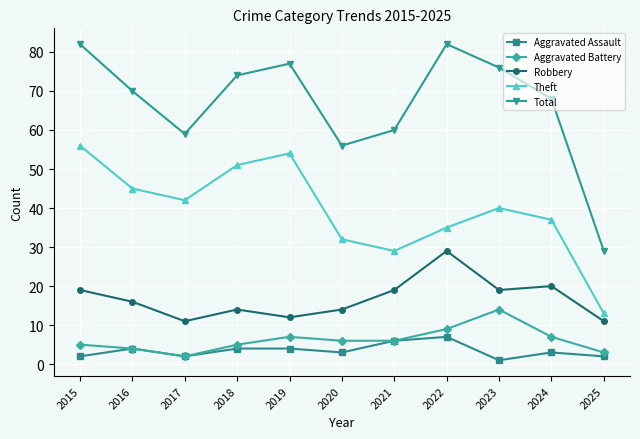

How many distinct data groups are displayed?

5